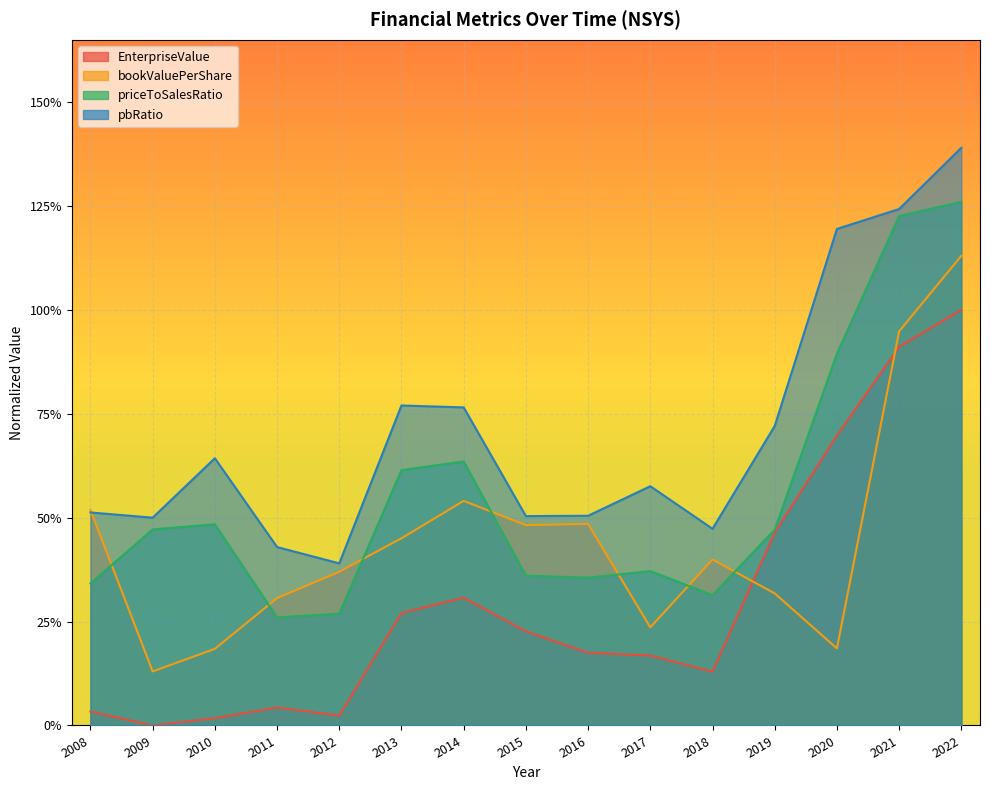

Which label corresponds to the smallest value in the chart?

2009